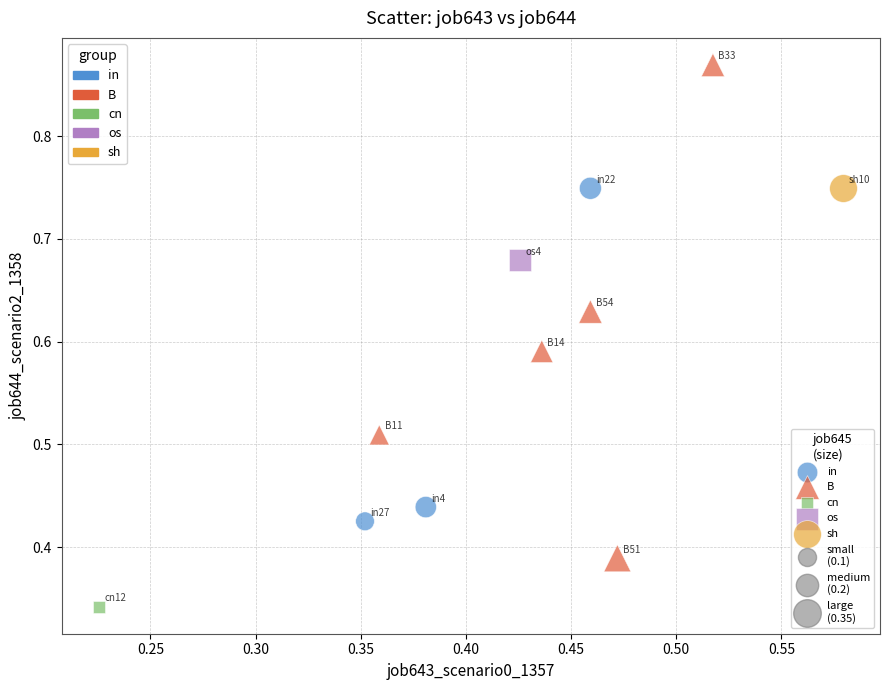

Which series reaches the maximum Y coordinate?

B